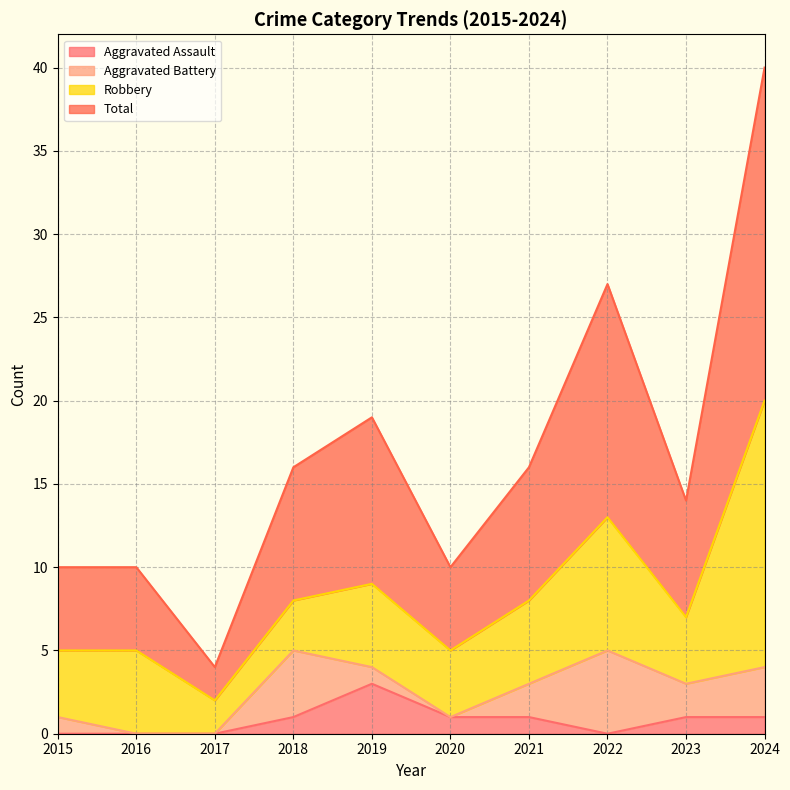

What are all the series names shown in the legend?

Aggravated Assault, Aggravated Battery, Robbery, Total